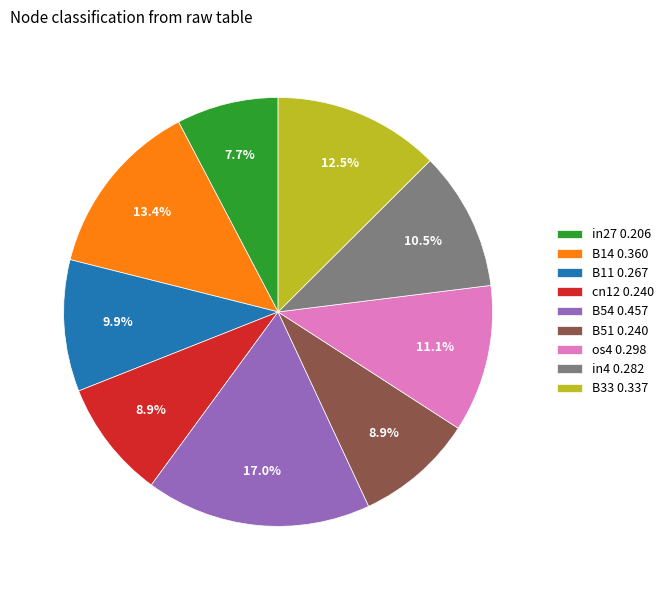

Does in4 account for over 50% of the chart?

No